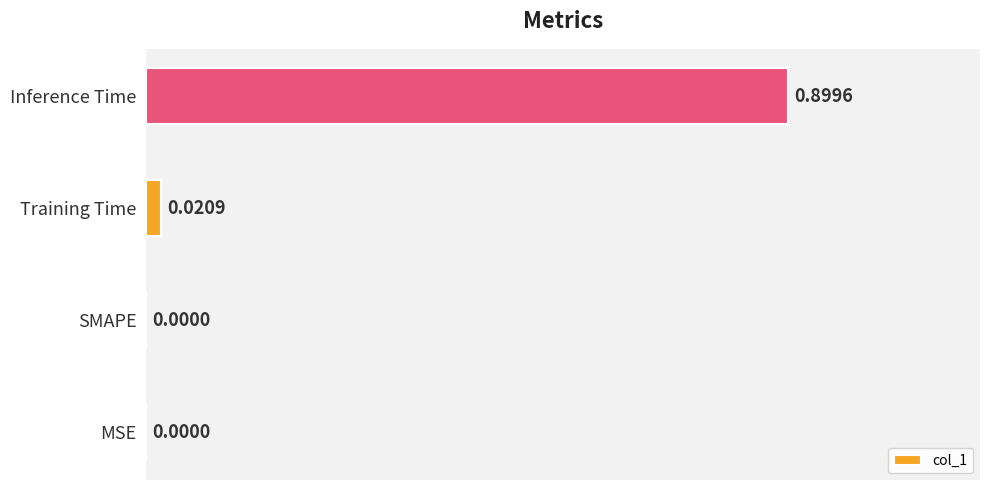

How many values exceed 0?

2